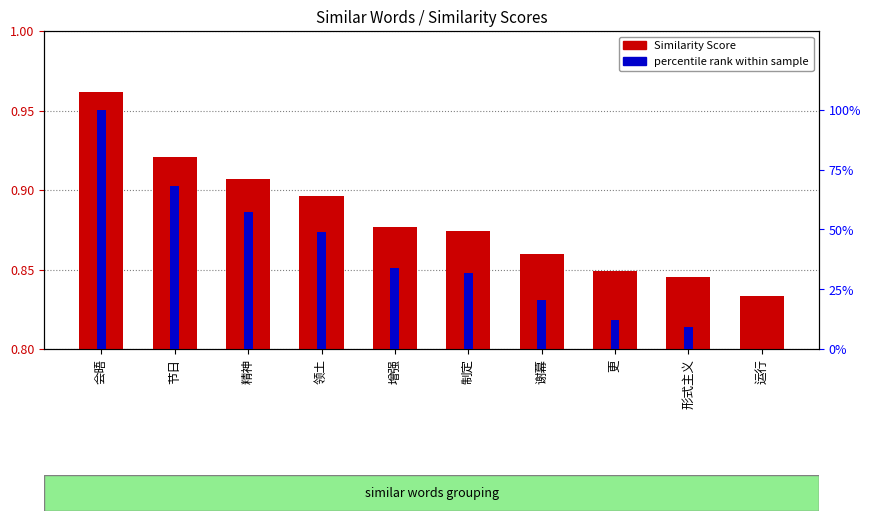

At 会晤, list the series in order from largest to smallest.

percentile rank within sample, Similarity Scores